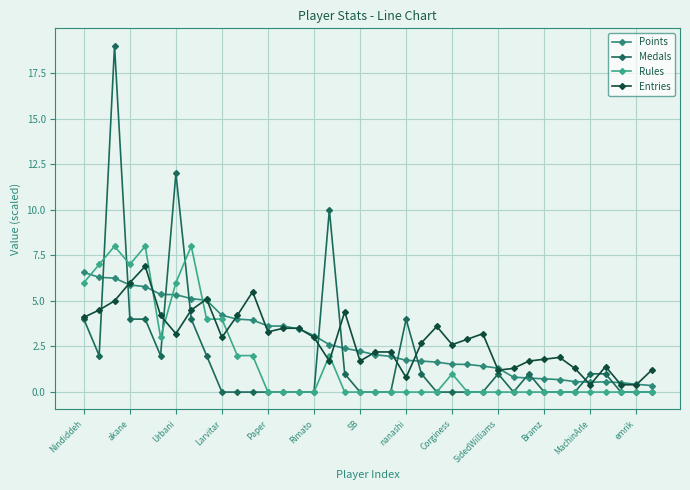

How many lines are shown in the chart?

4